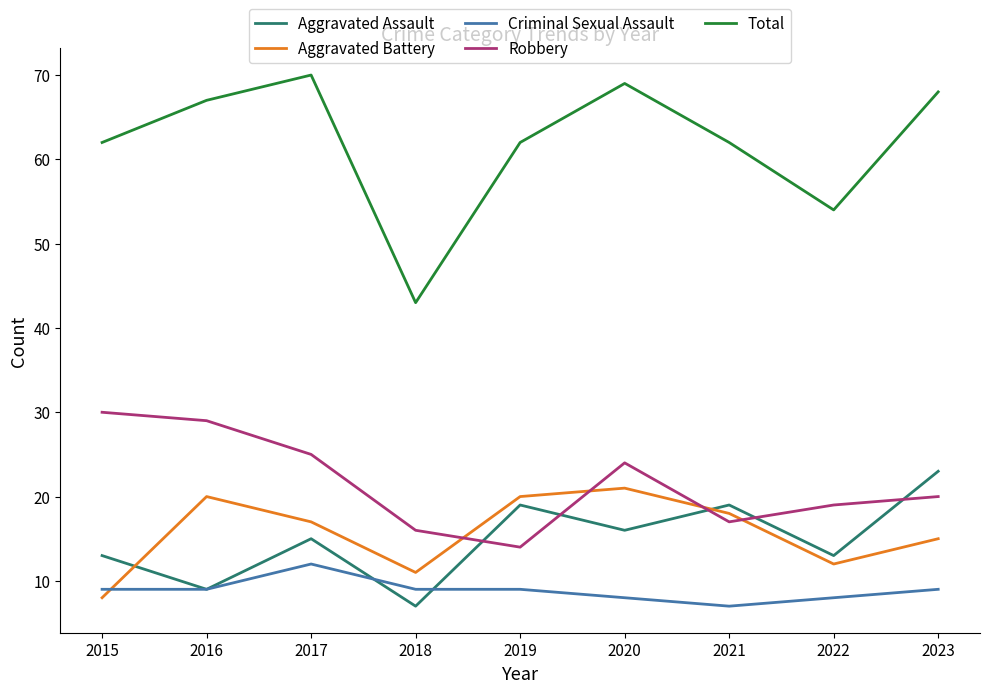

At which label does Robbery reach its peak?

2015